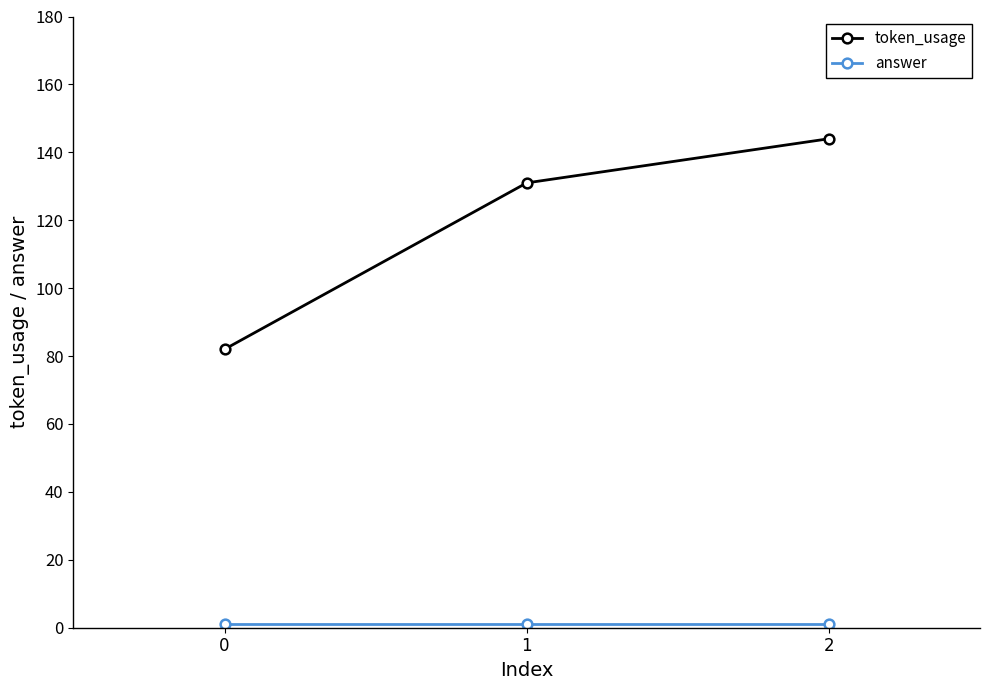

At how many categories does at least one series exceed 36?

3